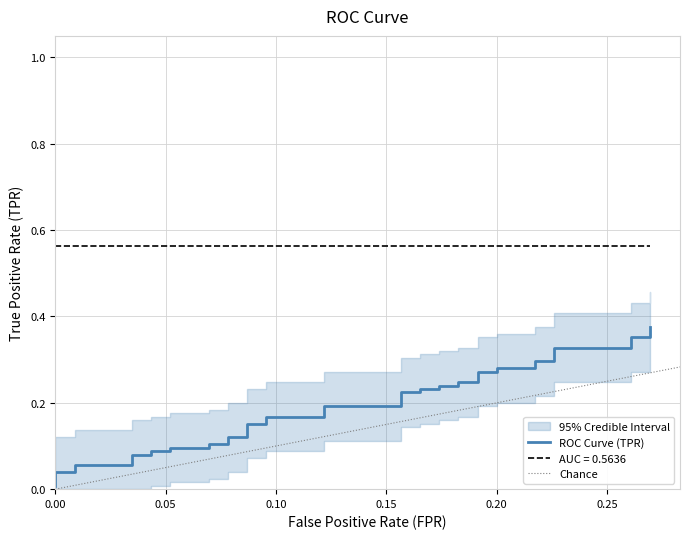

What is the label of the 26th point from the left?

25